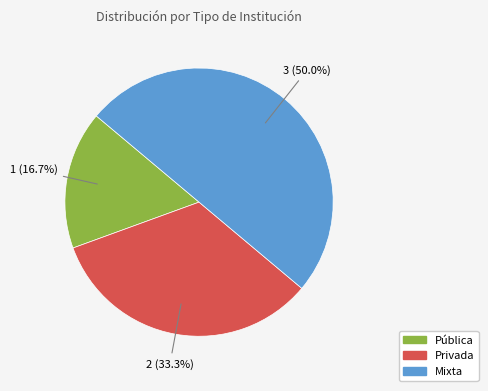

What is the total percentage of Pública and Mixta?

66.7%